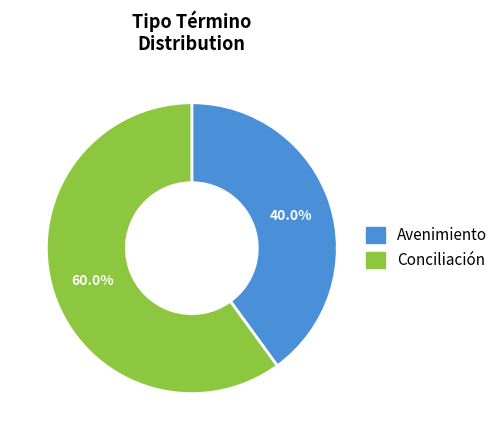

Which has a higher value, Conciliación or Avenimiento?

Conciliación